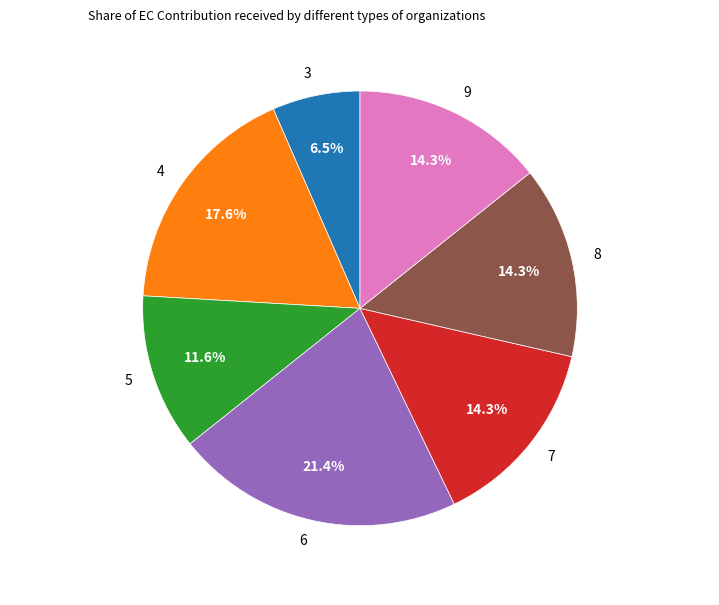

The 4 slice represents 18% of the pie. True or false?

True